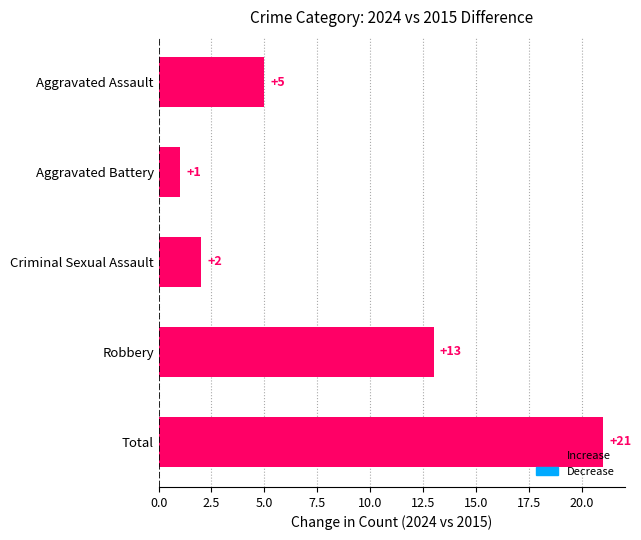

Is it true that the value at Robbery is 9?

False